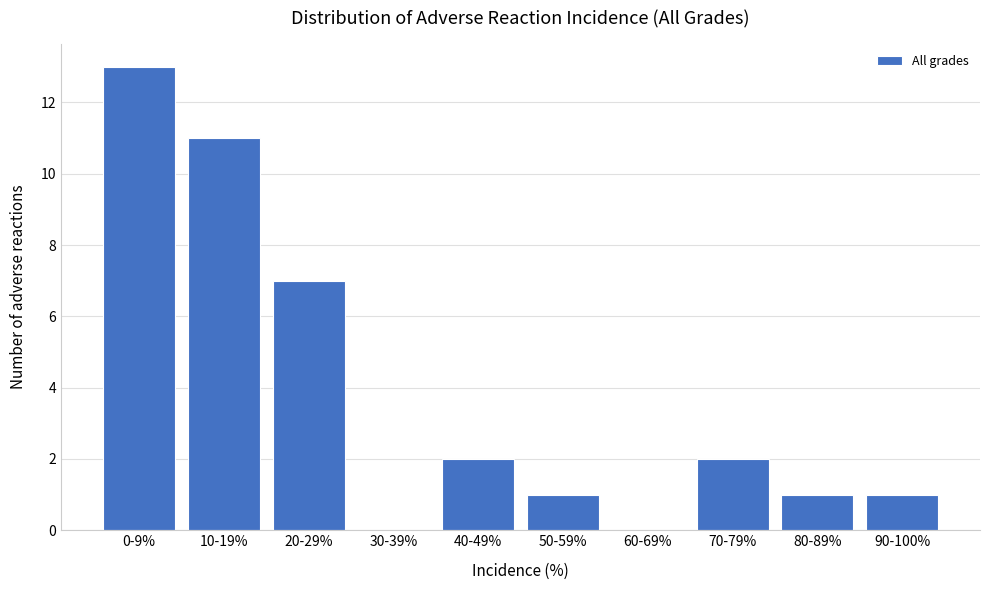

Reading left to right, what are all the values shown in this chart?

0-9%=13	10-19%=11	20-29%=7	30-39%=0	40-49%=2	50-59%=1	60-69%=0	70-79%=2	80-89%=1	90-100%=1